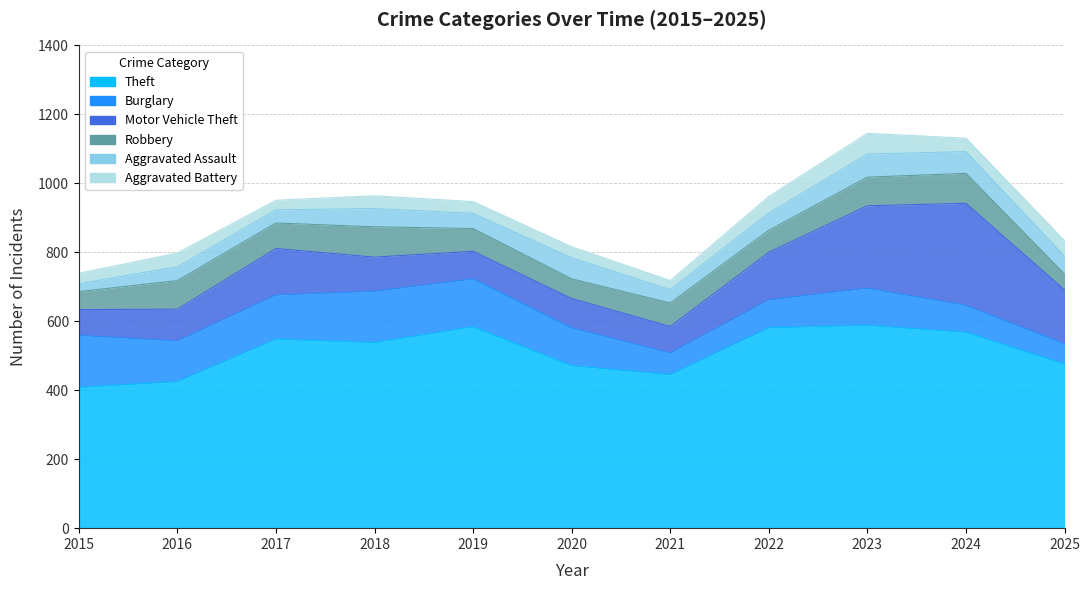

What is the lowest value of the Aggravated Battery series?

26